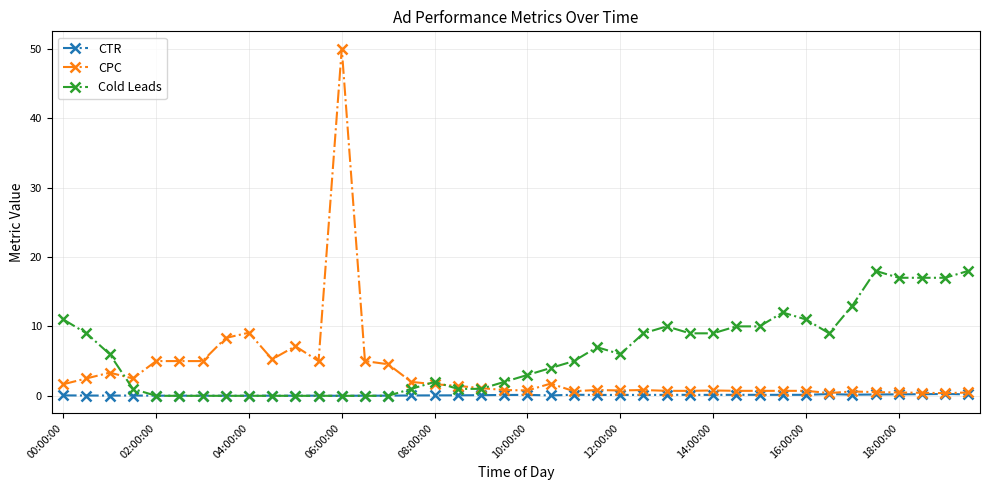

Rank the series by their maximum value, from lowest to highest.

CTR, Cold Leads, CPC